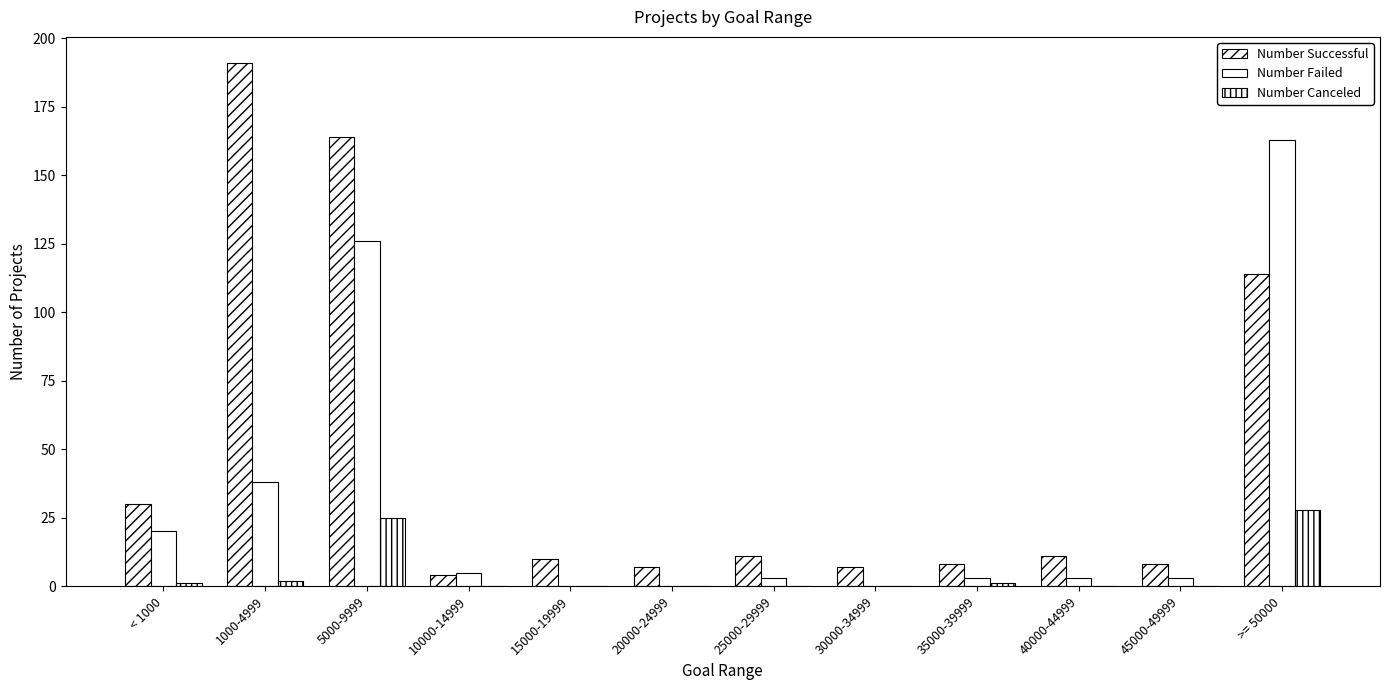

At < 1000, list the series in order from largest to smallest.

Number Successful, Number Failed, Number Canceled